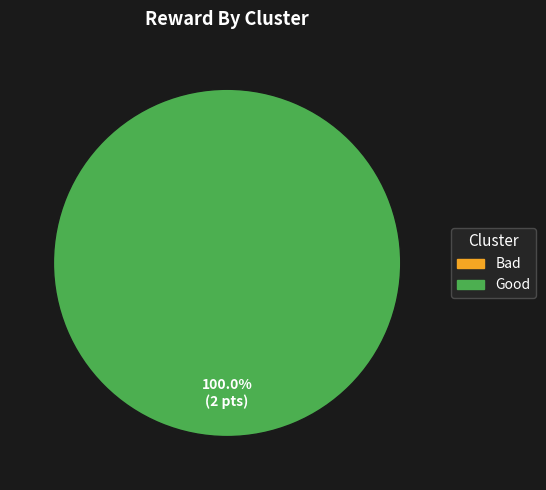

How many segments does this pie chart have?

2